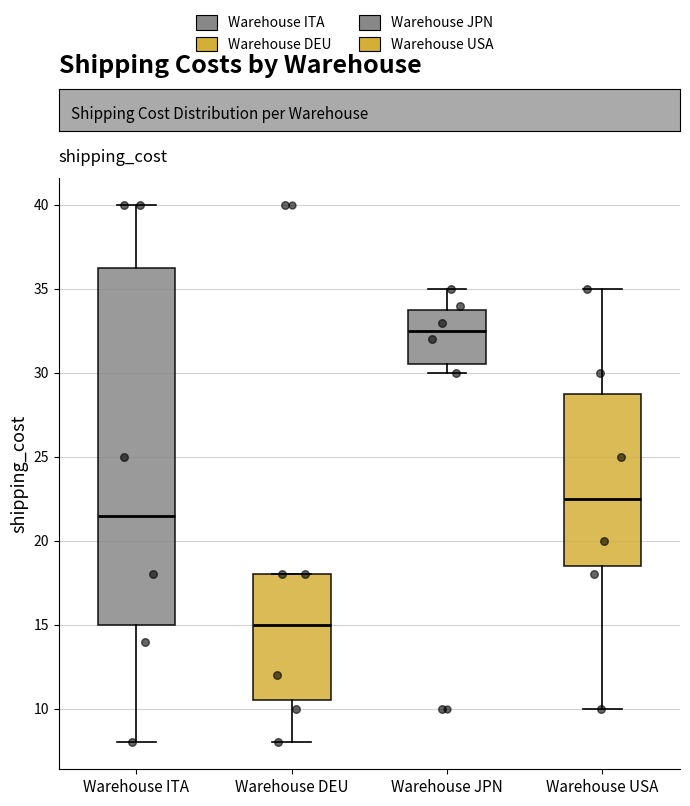

Which box is the tallest, from its lower edge to its upper edge?

Warehouse ITA